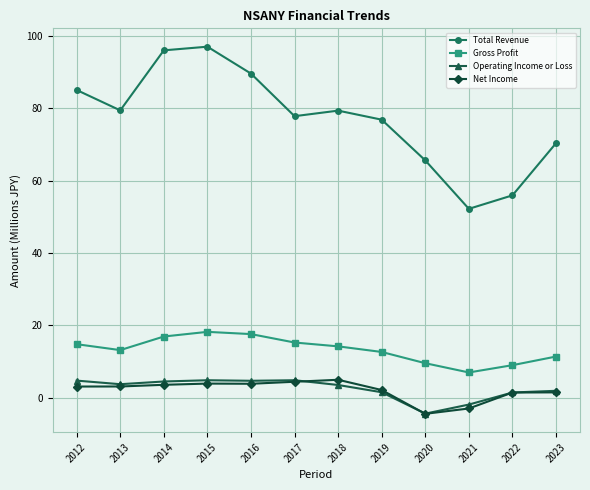

At how many categories does at least one series exceed 71?

8